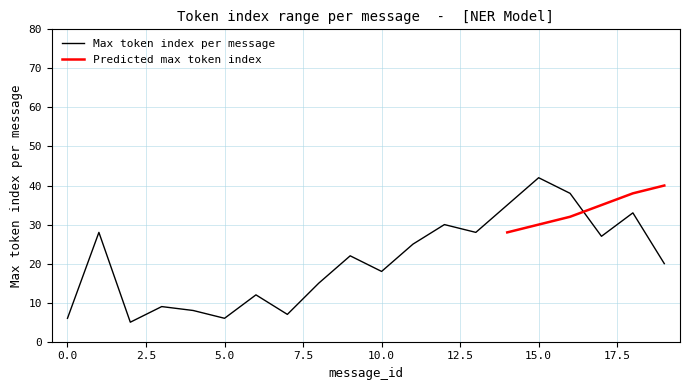

Reading right to left, list all the values displayed in this chart.

20	33	27	38	42	35	28	30	25	18	22	15	7	12	6	8	9	5	28	6